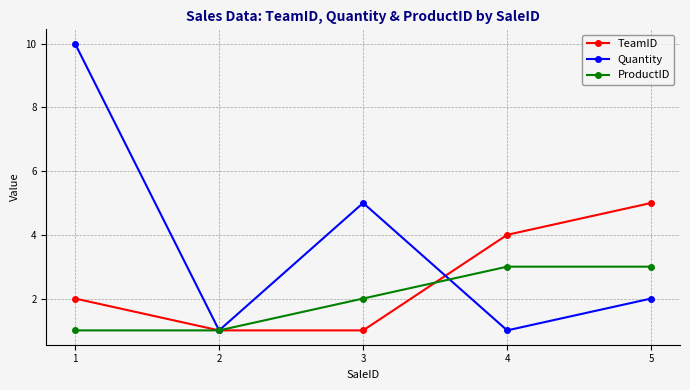

How many Quantity values are between 1 and 5?

4